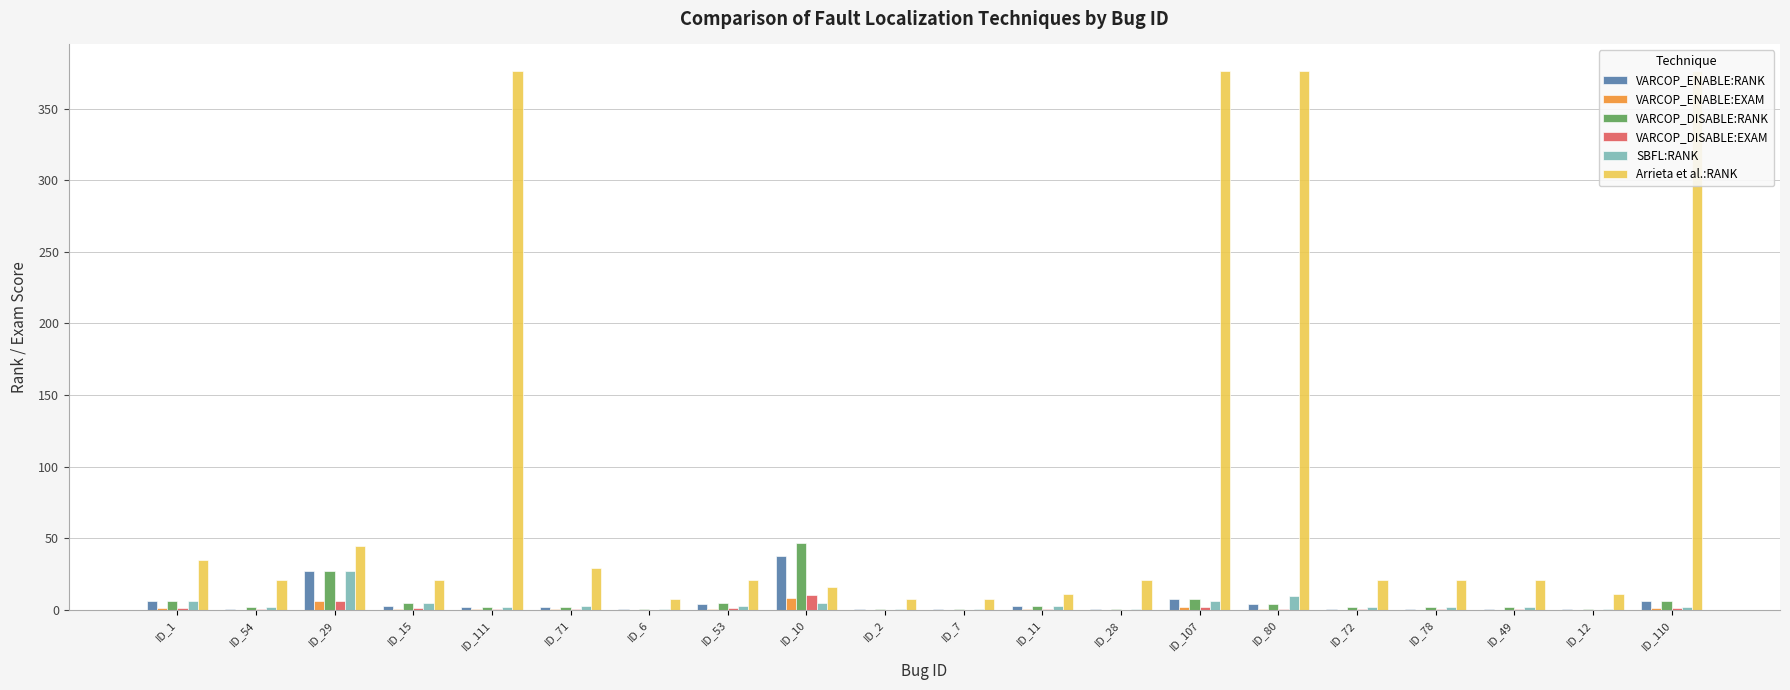

Reading left to right, what are all the values shown in this chart?

VARCOP_ENABLE:RANK: 6.0	1.0	27.0	3.0	2.0	2.0	1.0	4.0	38.0	1.0	1.0	3.0	1.0	8.0	4.0	1.0	1.0	1.0	1.0	6.0
VARCOP_ENABLE:EXAM: 1.3	0.2	6.0	0.7	0.4	0.4	0.2	0.9	8.5	0.2	0.2	0.7	0.2	1.8	0.9	0.2	0.2	0.2	0.2	1.3
VARCOP_DISABLE:RANK: 6.0	2.0	27.0	5.0	2.0	2.0	1.0	5.0	47.0	1.0	1.0	3.0	1.0	8.0	4.0	2.0	2.0	2.0	1.0	6.0
VARCOP_DISABLE:EXAM: 1.3	0.4	6.0	1.1	0.4	0.4	0.2	1.1	10.5	0.2	0.2	0.7	0.2	1.8	0.9	0.4	0.4	0.4	0.2	1.3
SBFL:RANK: 6.0	2.0	27.0	5.0	2.0	3.0	1.0	3.0	5.0	1.0	1.0	3.0	1.0	6.0	10.0	2.0	2.0	2.0	1.0	2.0
Arrieta et al.:RANK: 35.0	21.0	45.0	21.0	376.0	29.0	8.0	21.0	16.0	8.0	8.0	11.0	21.0	376.0	376.0	21.0	21.0	21.0	11.0	376.0